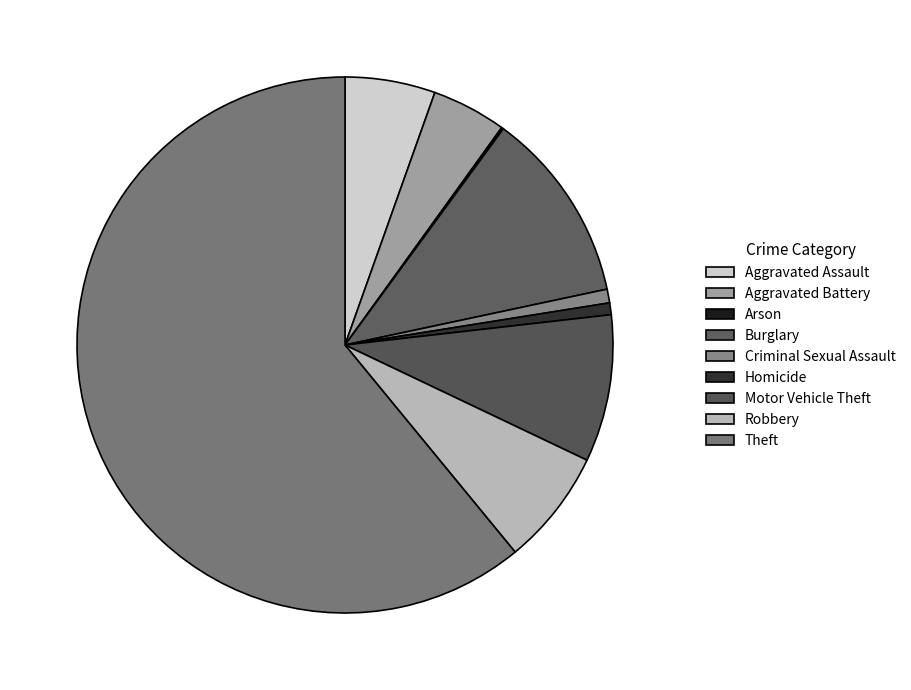

To the nearest percent, what is the average slice percentage?

11%